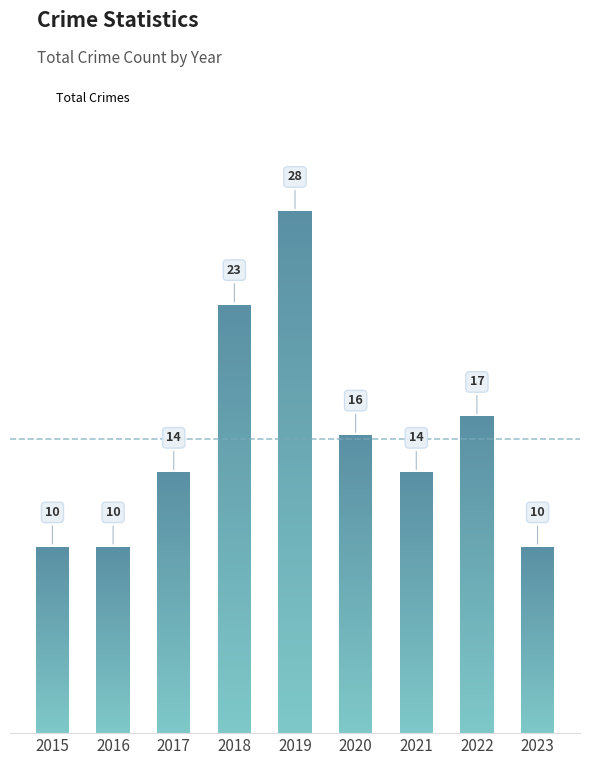

What is the value of the 8th bar from the left?

17